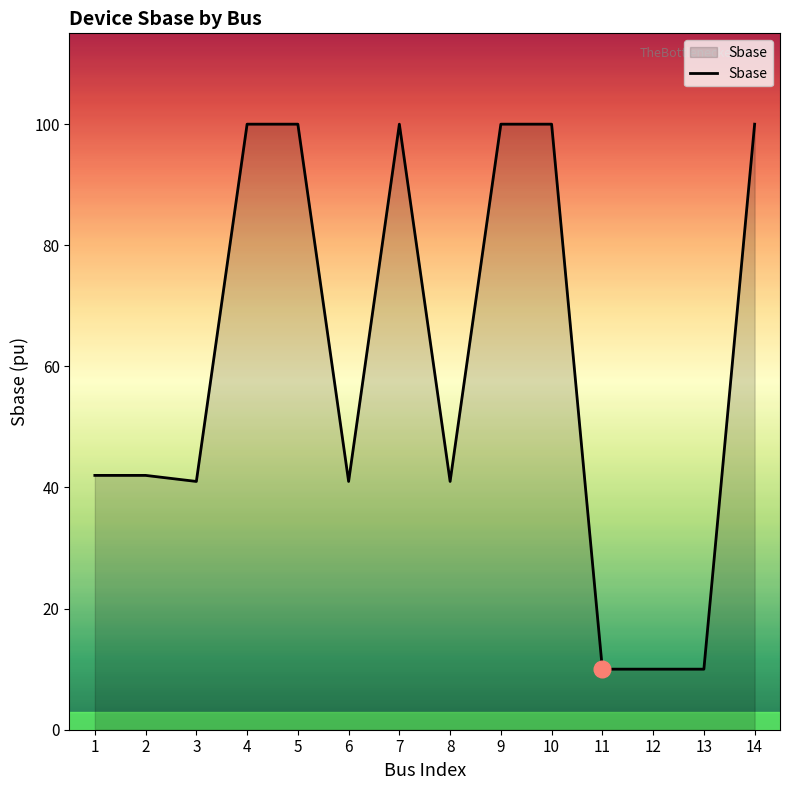

What is the maximum value shown in the chart?

100